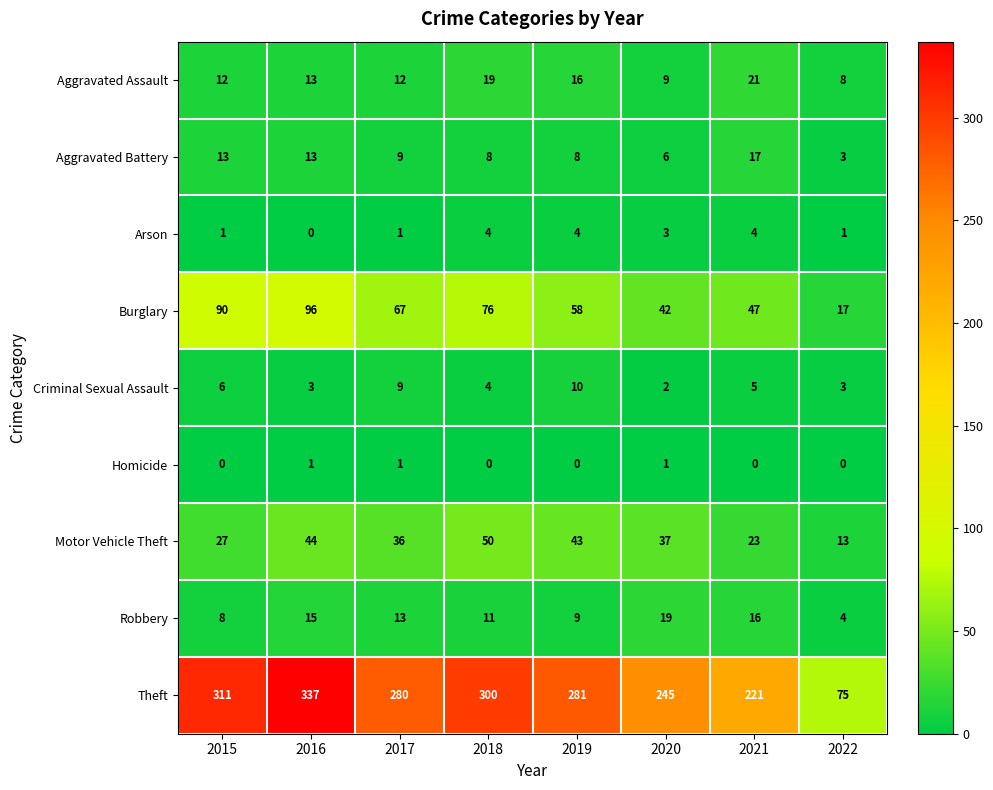

True or false: Criminal Sexual Assault has a value of 13 at 2019.

False